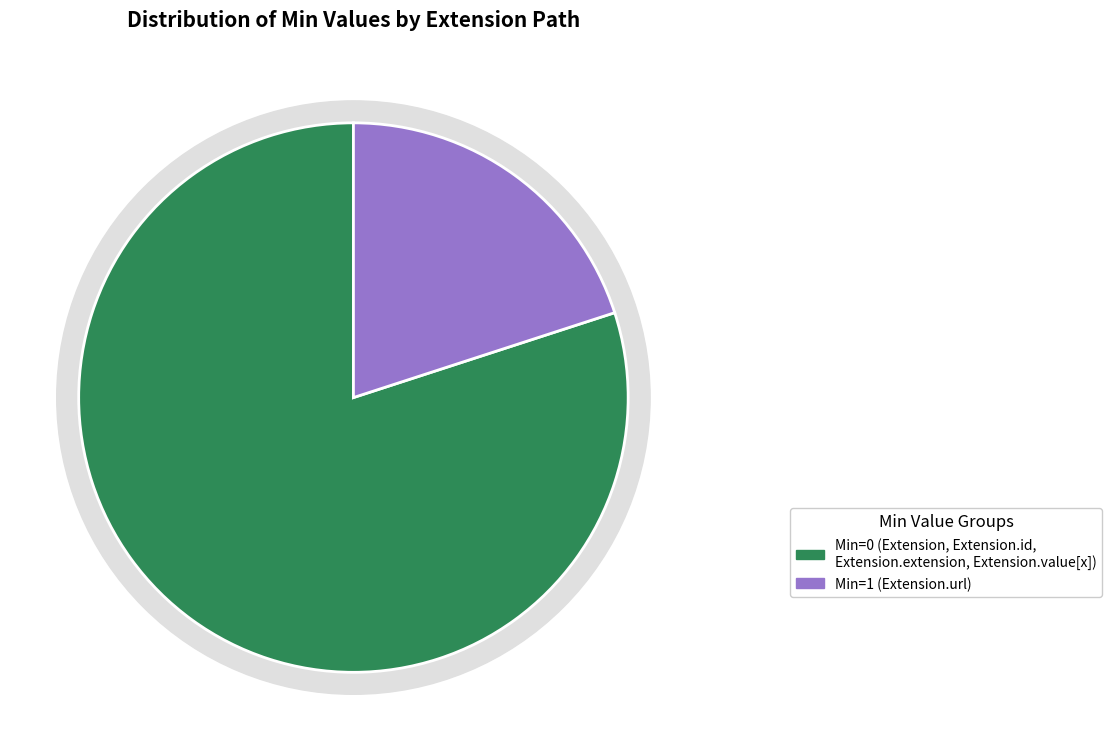

Is Extension.value[x] the majority of the pie?

No